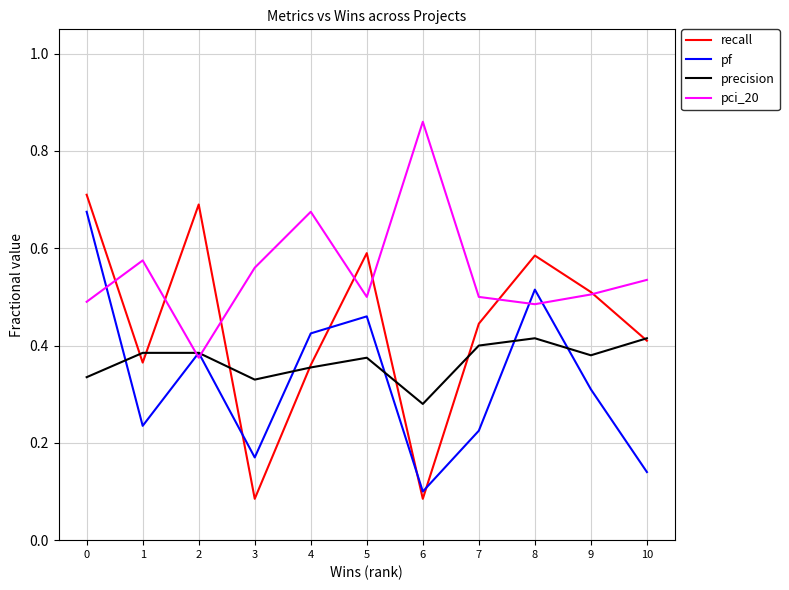

Between 2 and 10, which series saw the biggest shift?

recall